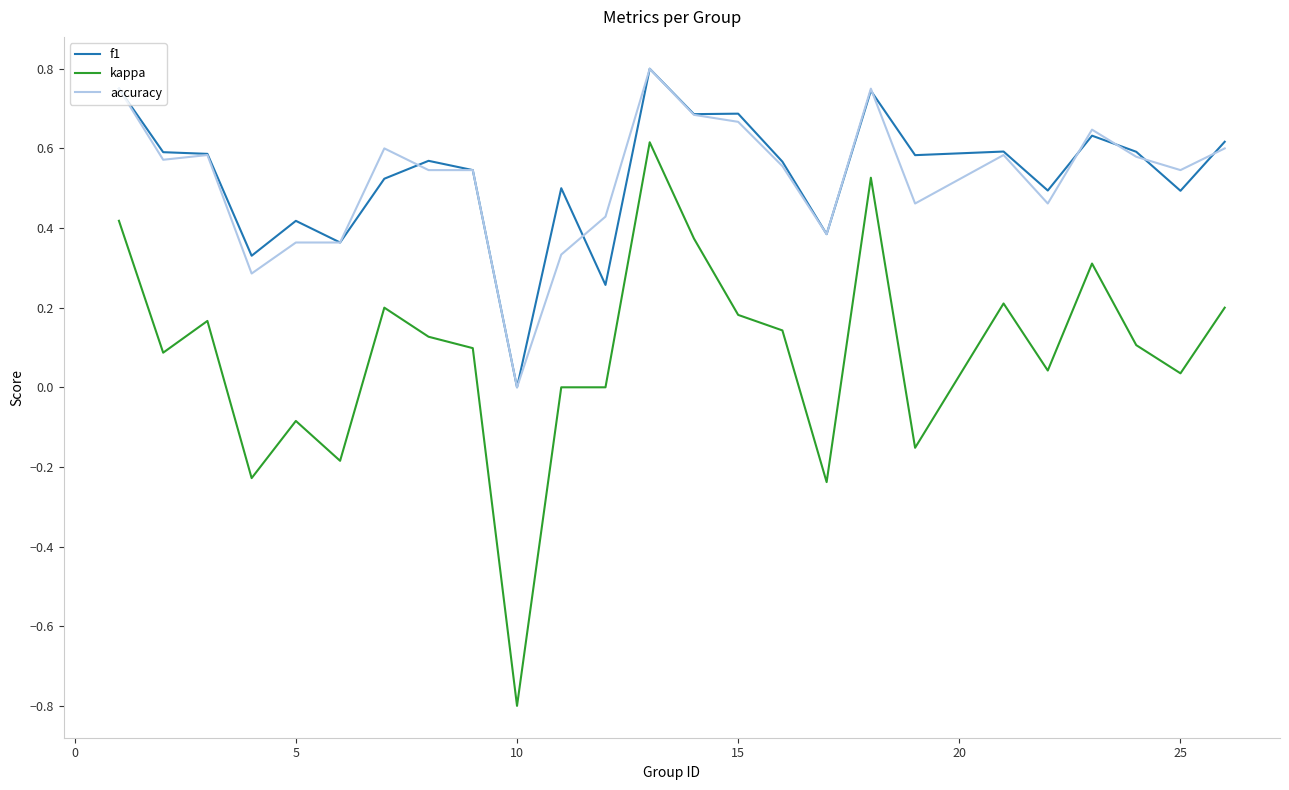

What is the smallest value displayed?

-0.8